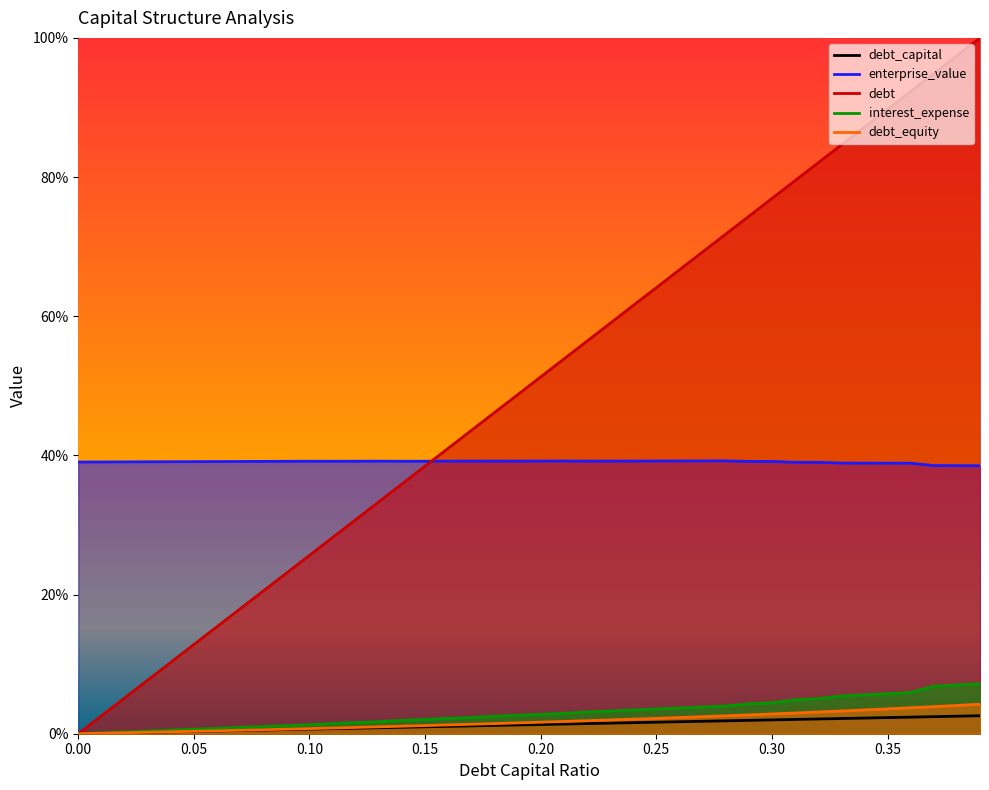

How many times do debt and enterprise_value cross each other?

1